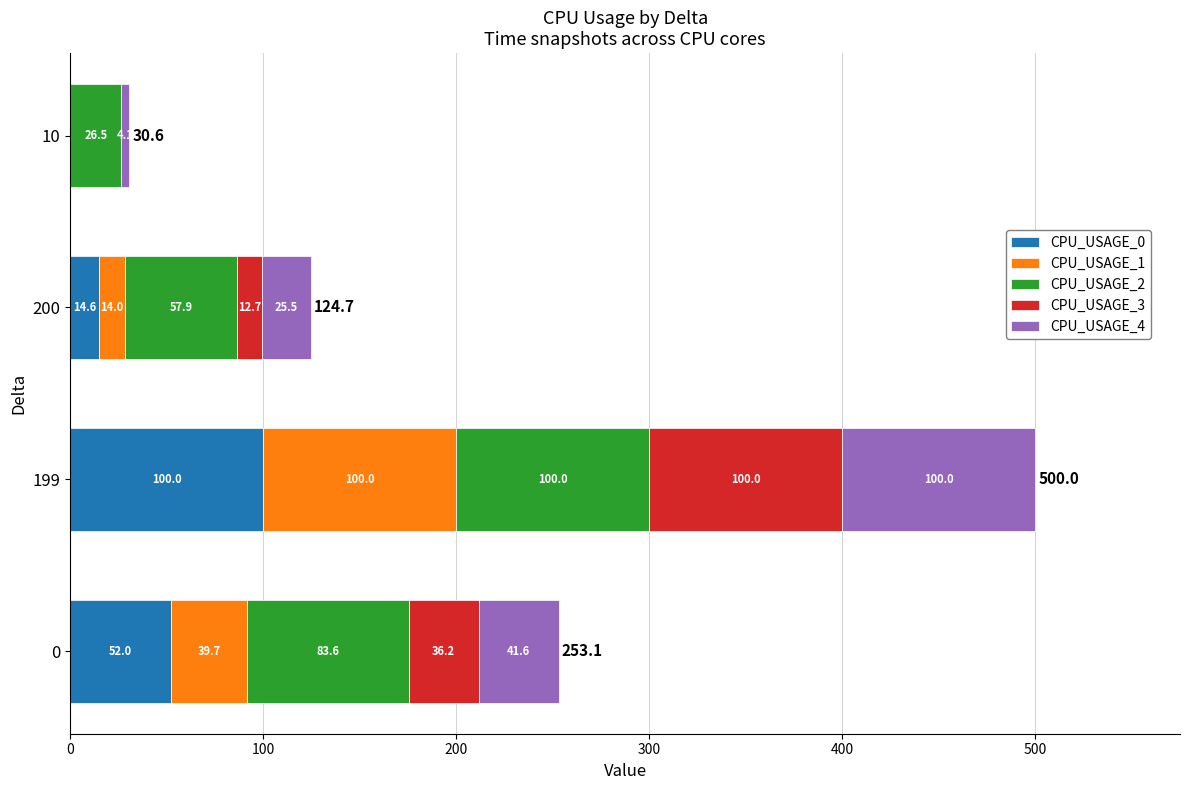

At which category is the sum across all series the highest?

199